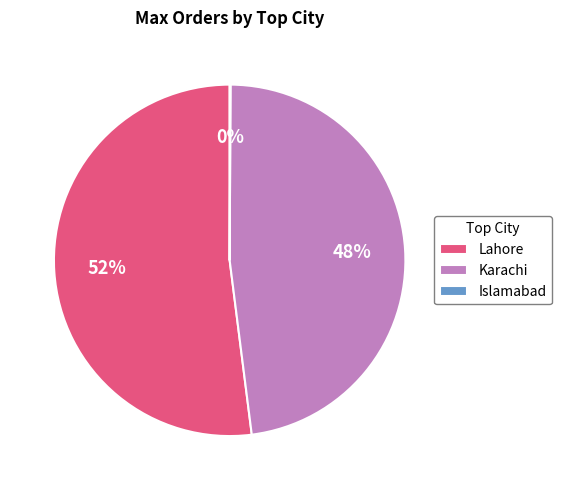

The Karachi slice represents 48% of the pie. True or false?

True